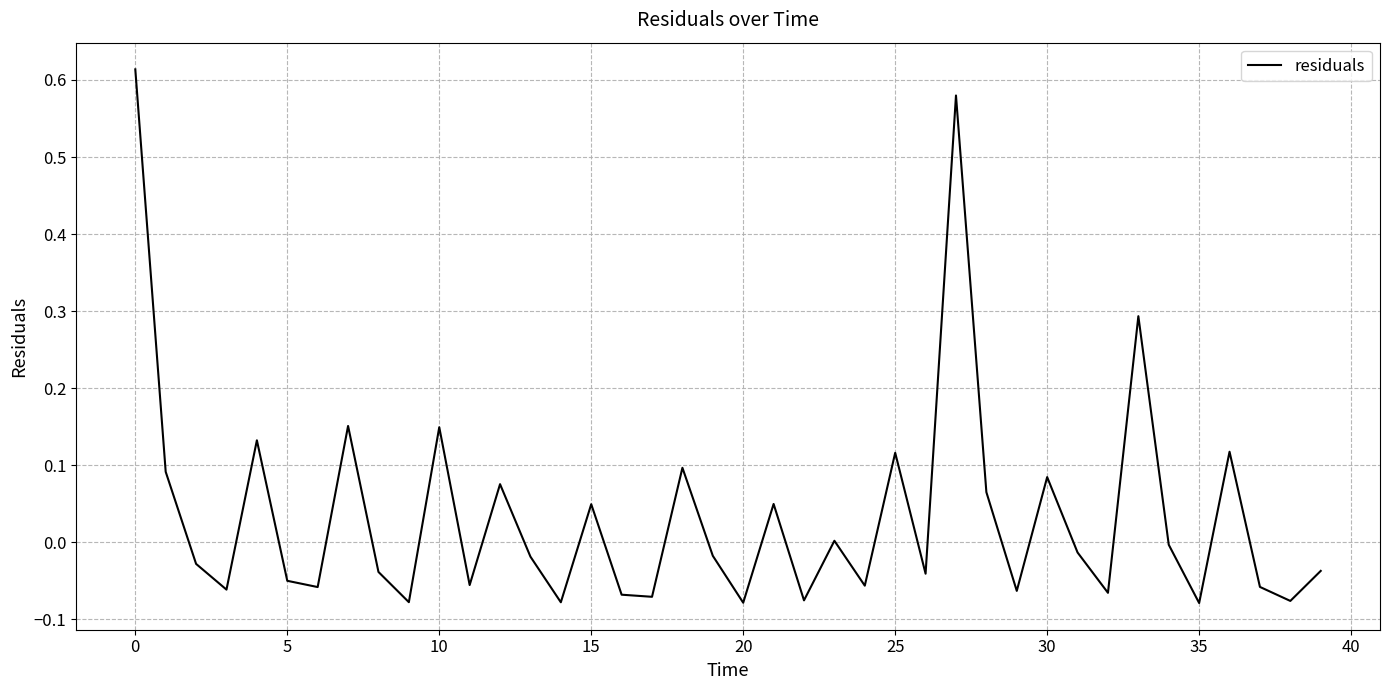

What is the difference between the maximum and minimum values?

0.7